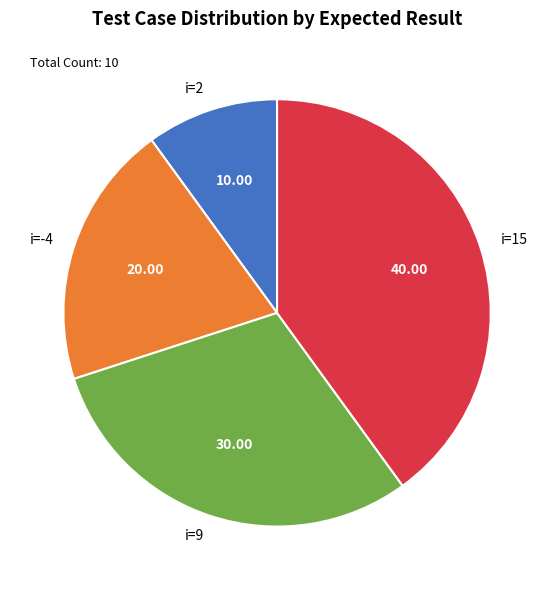

Which has a higher value, i=9 or i=15?

i=15